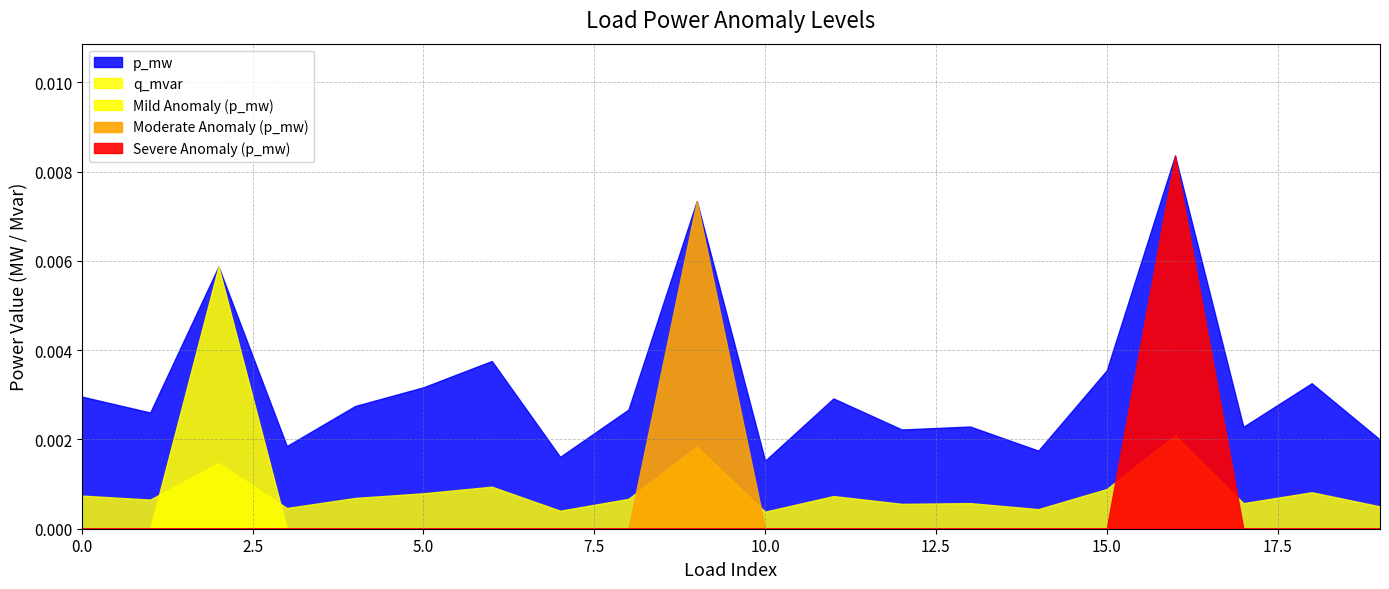

Which series changed the most between 1 and 4?

p_mw